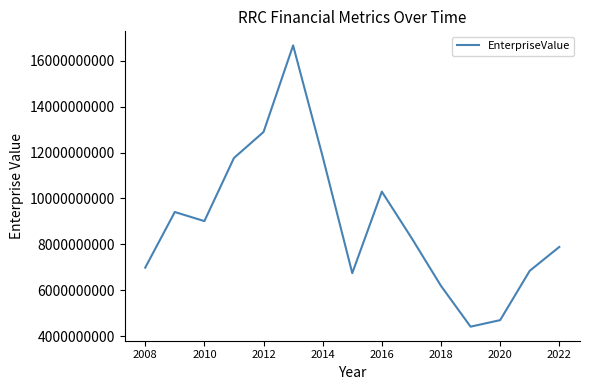

How many interior local valleys (lower than both neighbors) does the data have?

3